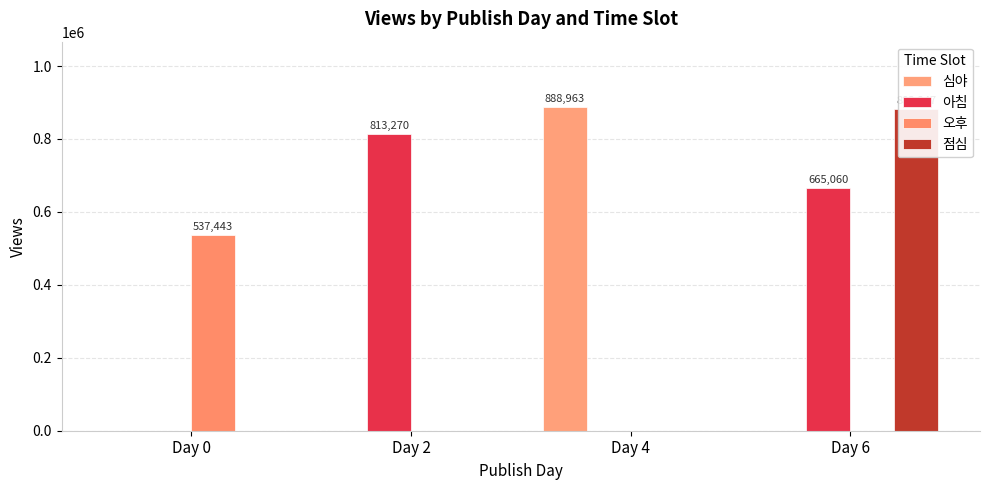

Which series has the largest range (max minus min)?

심야